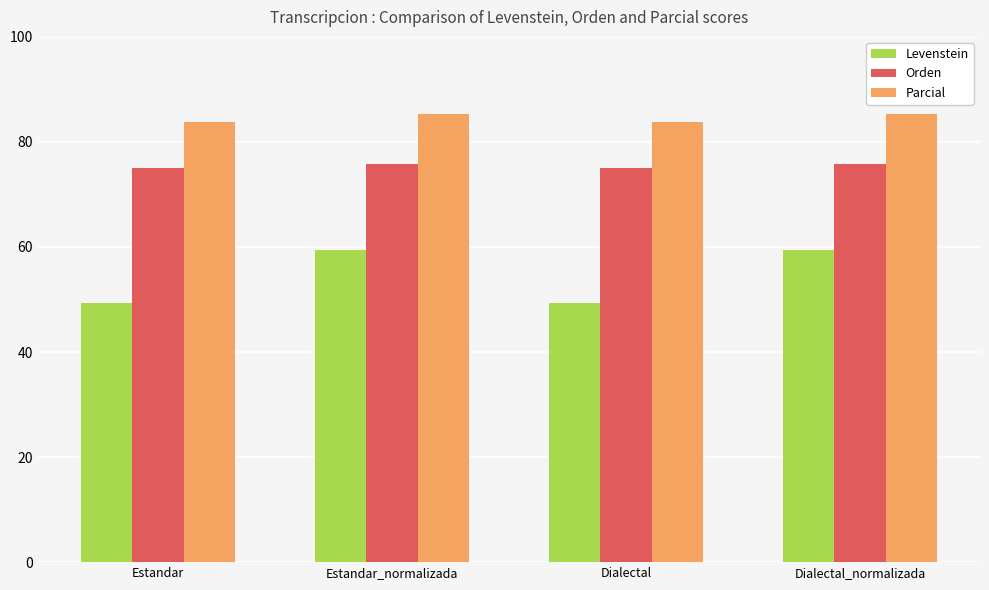

What value does the Orden series have at Dialectal?

75.0